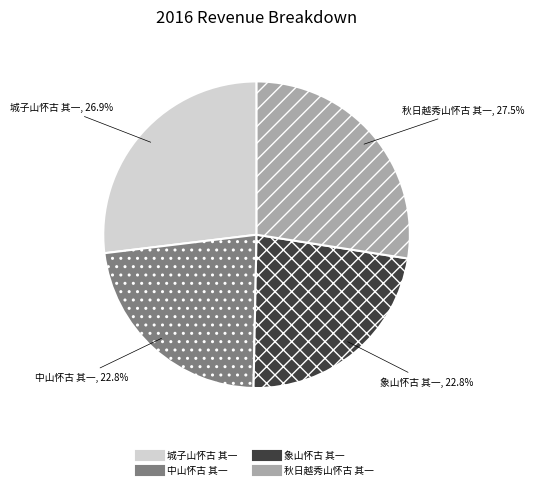

Is it true that 秋日越秀山怀古 其一 is 14% of the pie?

False